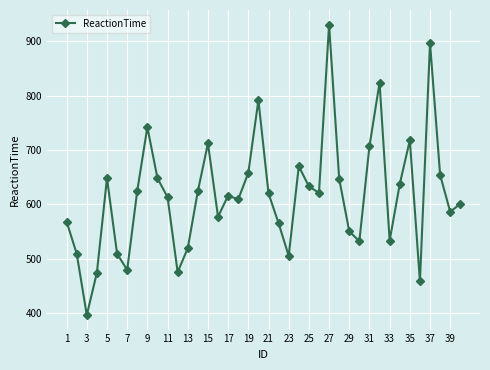

True or false: the data has more than 0 interior local peaks.

True